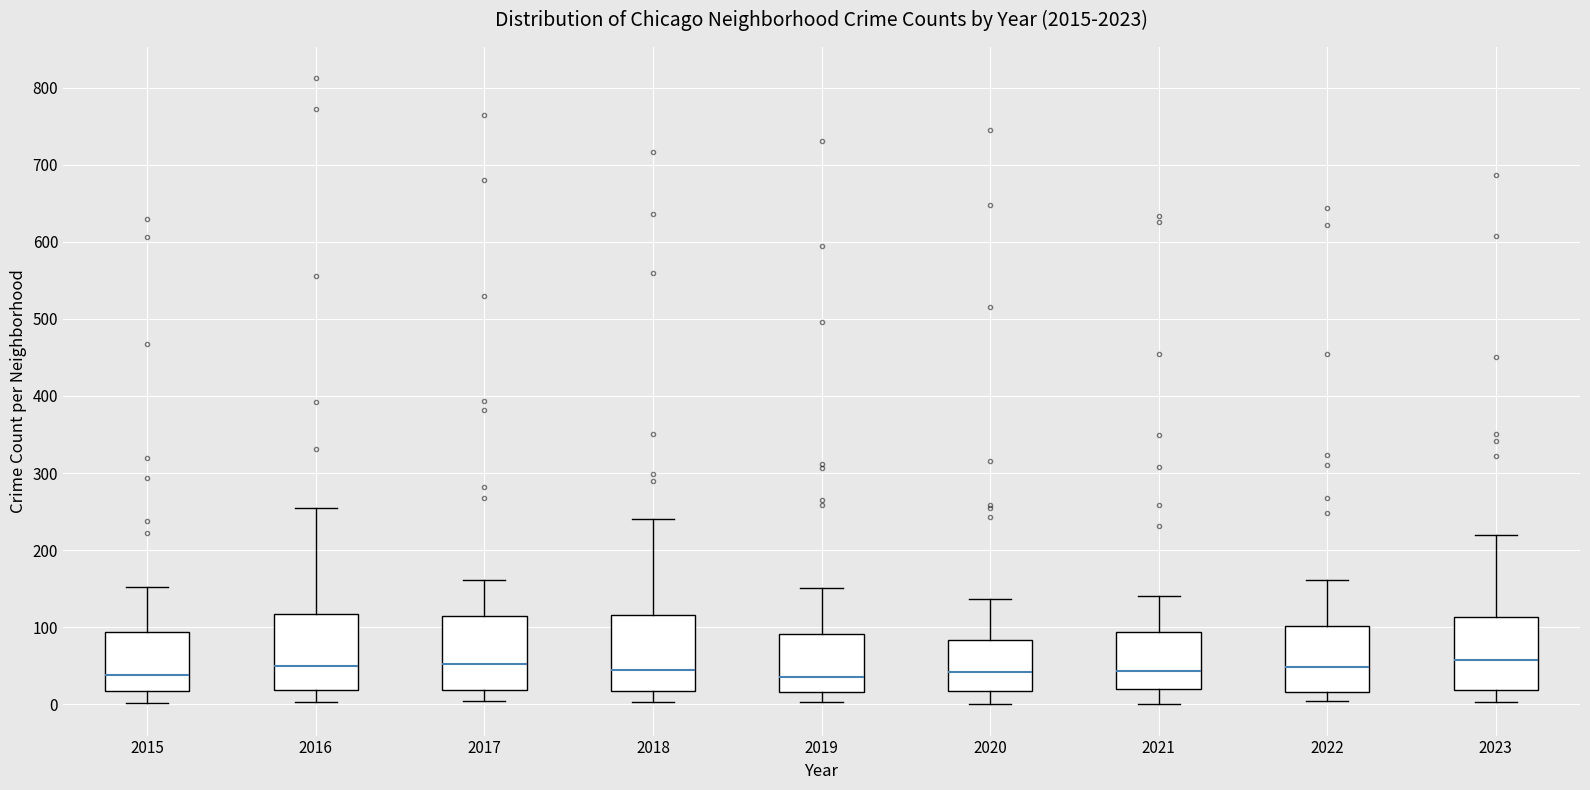

Reading left to right, transcribe this box plot: for each box, give where its median line is, the range the box spans, and where its two whiskers end, as read against the y-axis. The values are not printed on the chart, so give them approximately, as read against the axis.

2015: median 40, box 20 to 90, whiskers 0 to 150
2016: median 50, box 20 to 120, whiskers 0 to 250
2017: median 50, box 20 to 110, whiskers 0 to 160
2018: median 40, box 20 to 120, whiskers 0 to 240
2019: median 40, box 20 to 90, whiskers 0 to 150
2020: median 40, box 20 to 80, whiskers 0 to 140
2021: median 40, box 20 to 90, whiskers 0 to 140
2022: median 50, box 20 to 100, whiskers 0 to 160
2023: median 60, box 20 to 110, whiskers 0 to 220